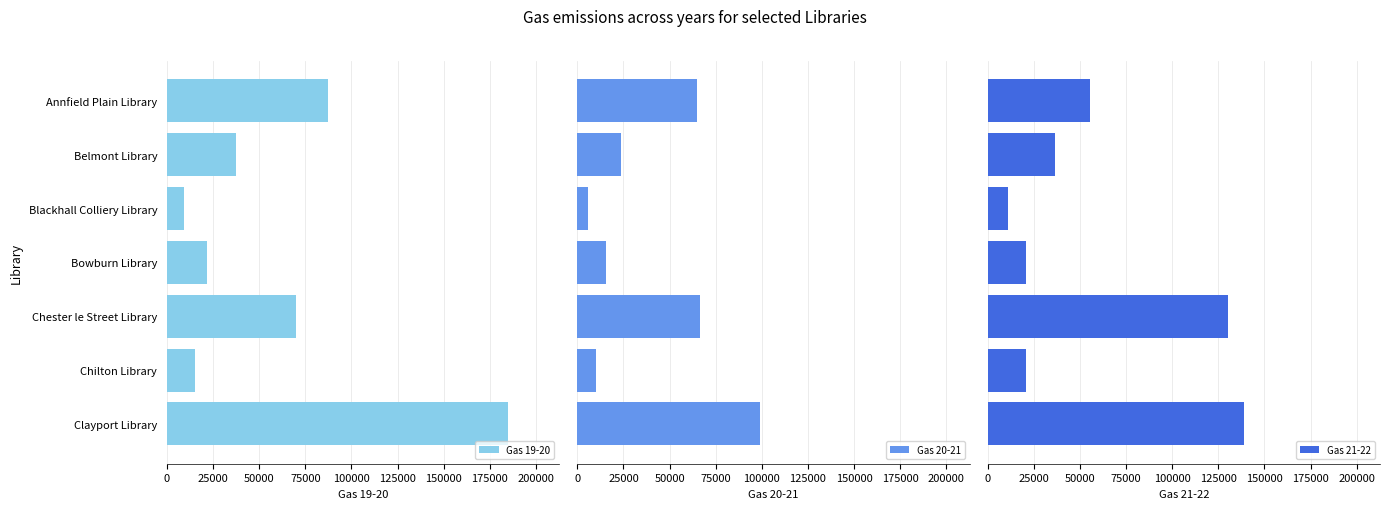

List the labels in order of Gas 21-22 value, largest first.

150000, 100000, 0, 25000, 125000, 75000, 50000